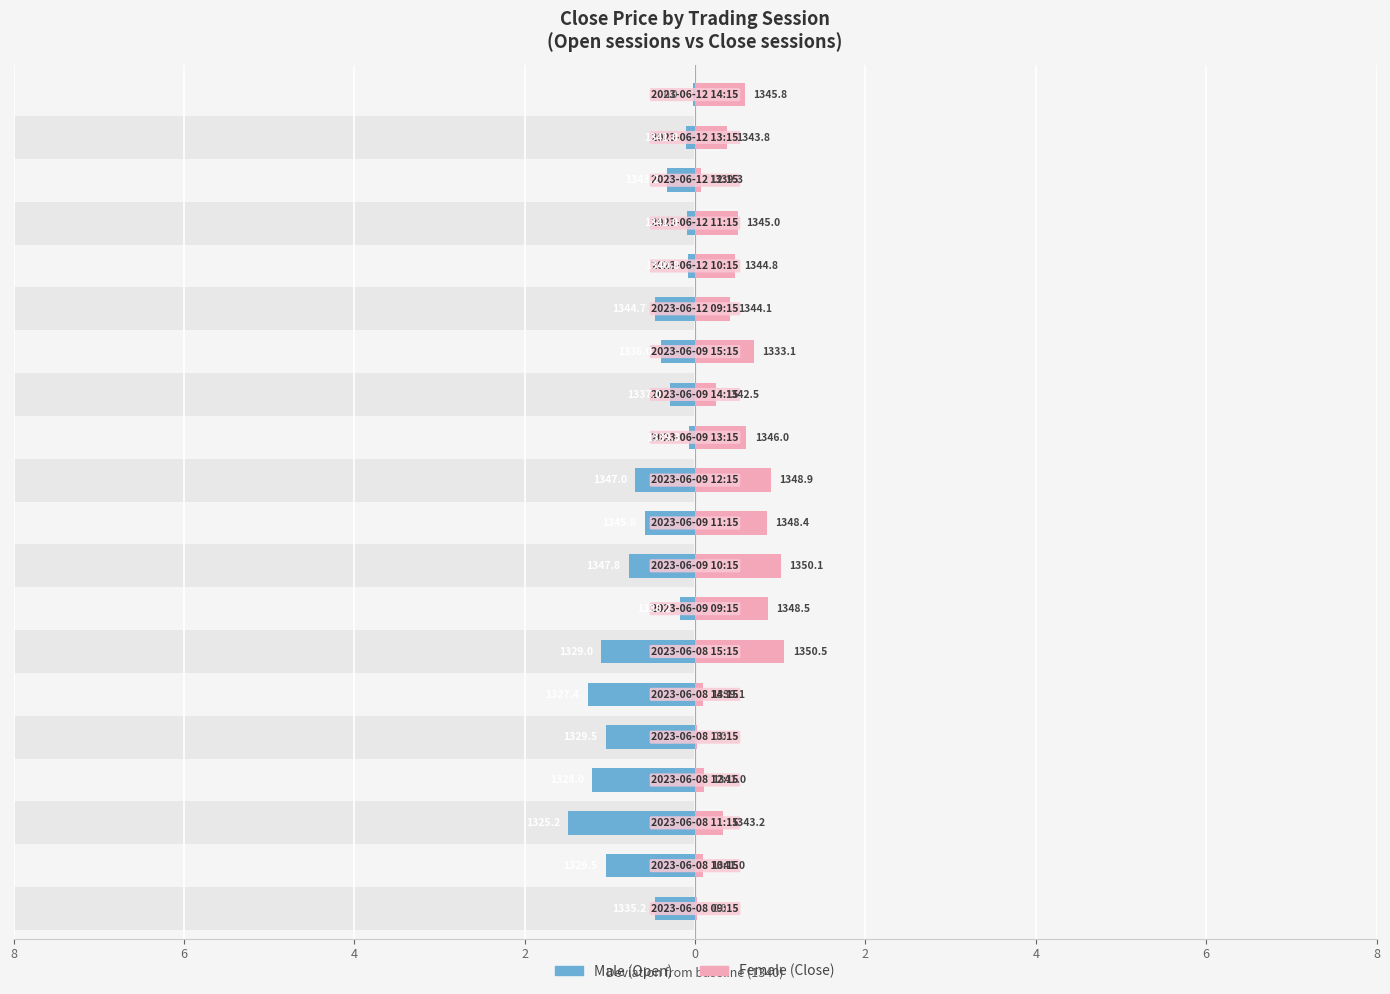

Which series has the largest total across all categories?

Female